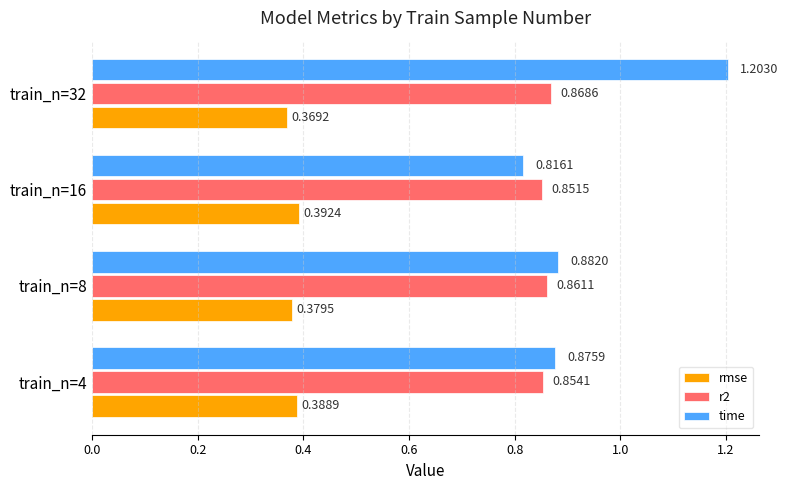

What are all the series names shown in the legend?

rmse, r2, time